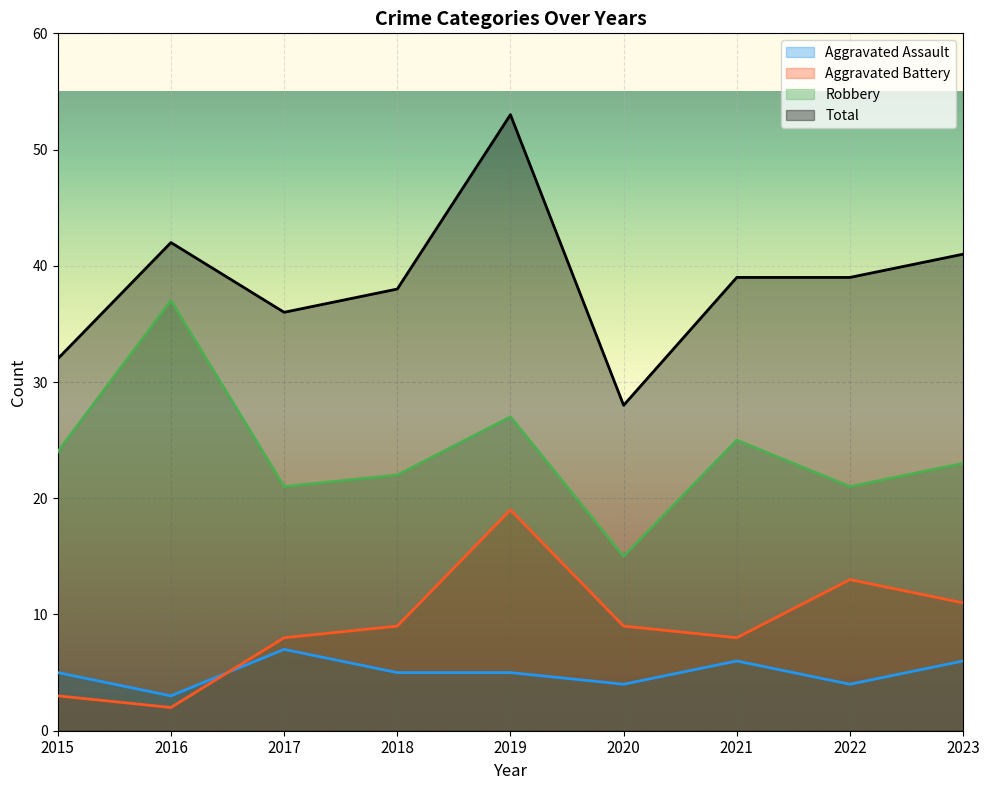

True or false: Robbery has a value of 6 at 2022.

False